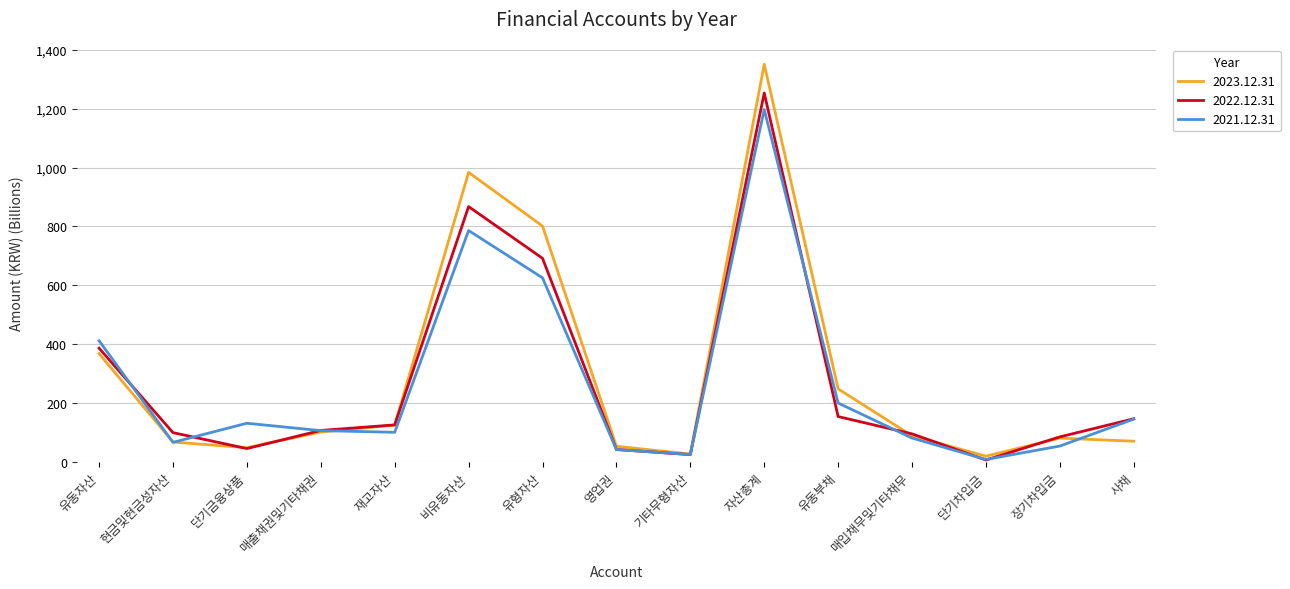

At which category does the chart reach its minimum across all series?

단기차입금